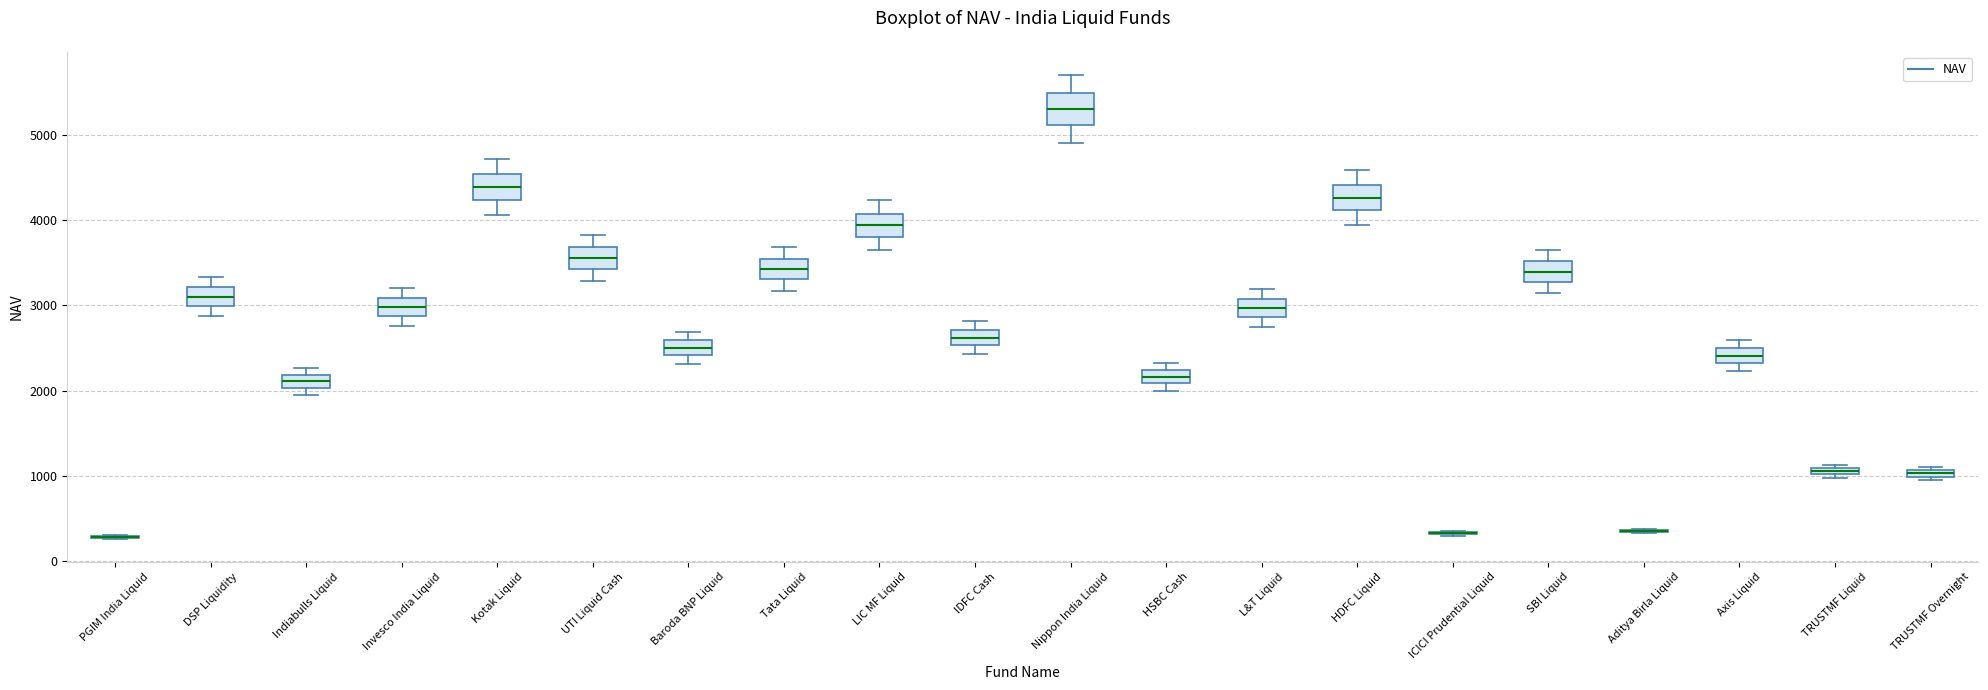

Where is the lower edge of the box for LIC MF Liquid on the y-axis? The values are not printed on the chart, so give them approximately, as read against the axis.

3800